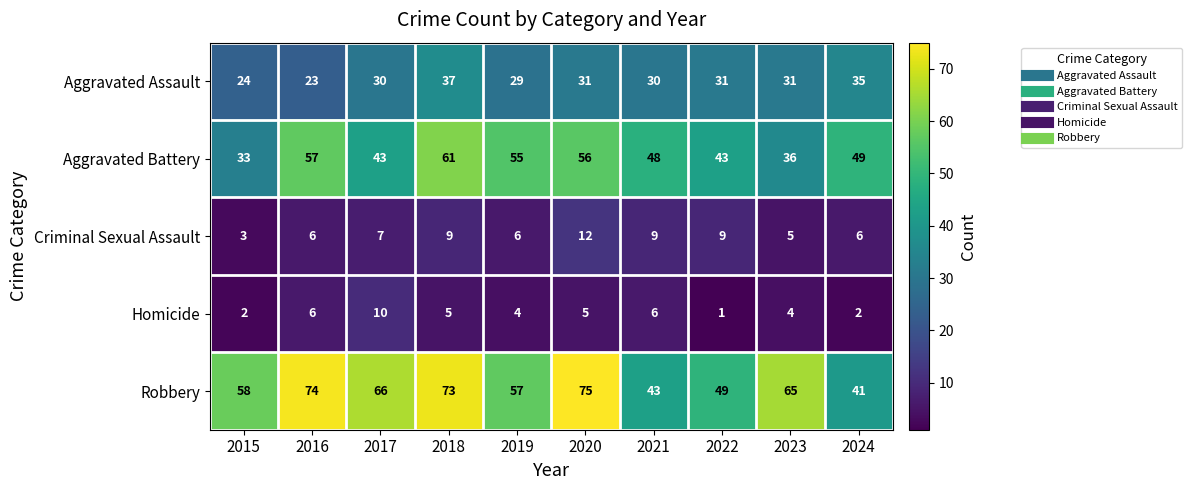

What value does the Homicide series have at 2017?

10